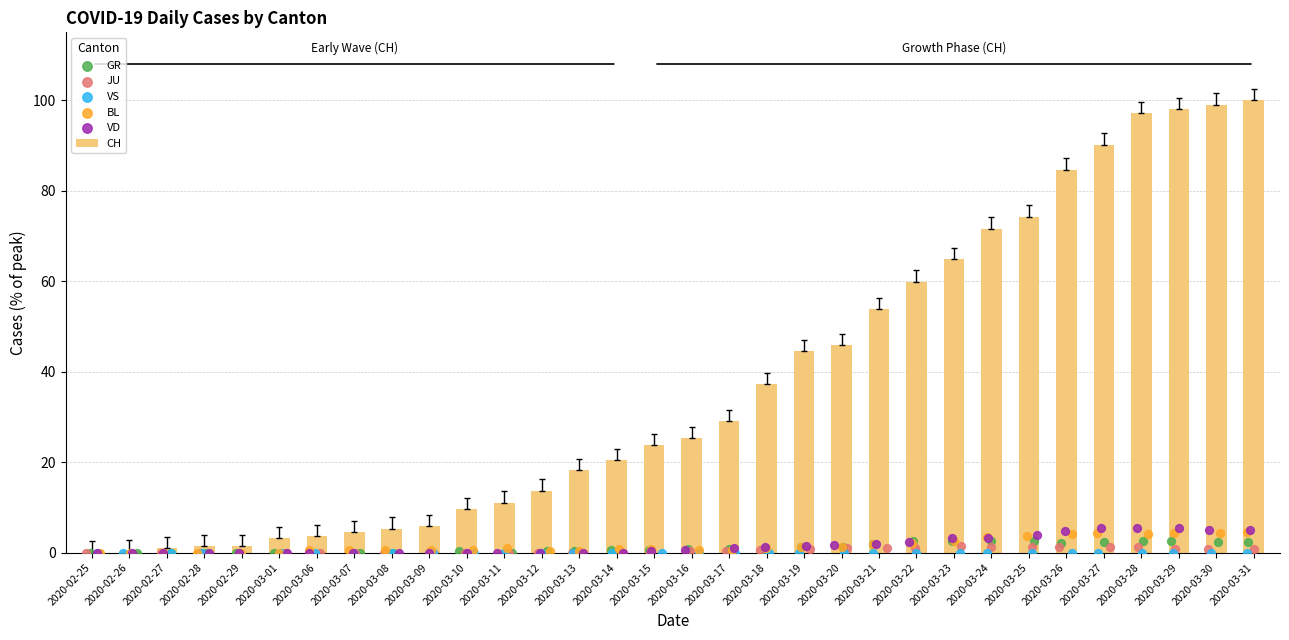

At how many categories does at least one series exceed 9?

22